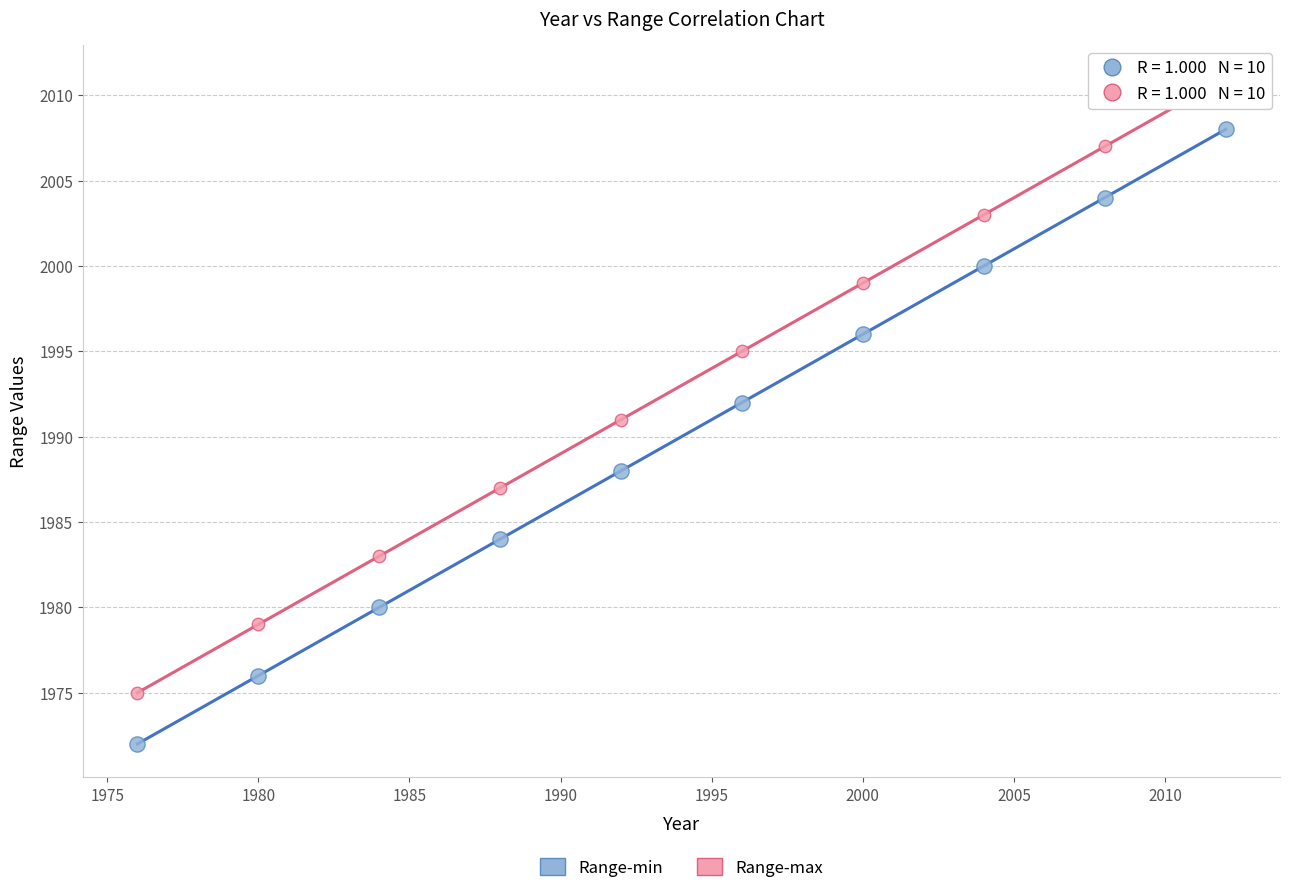

Which series reaches the minimum Y coordinate?

Range-min